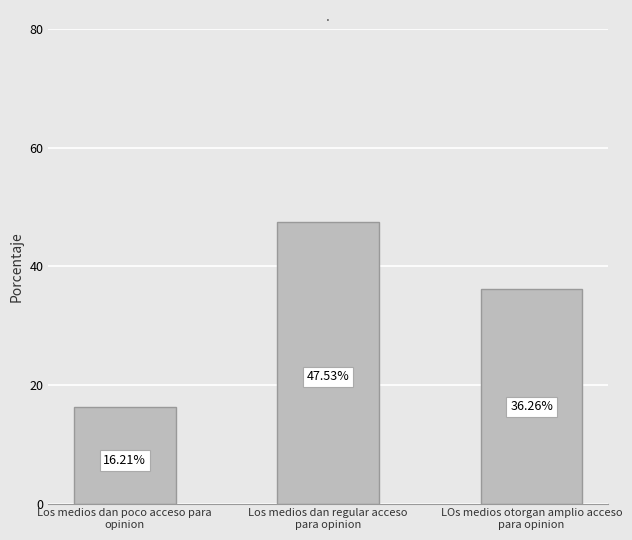

What is the difference between the values at Los medios dan poco acceso para
opinion and LOs medios otorgan amplio acceso
para opinion?

20.1